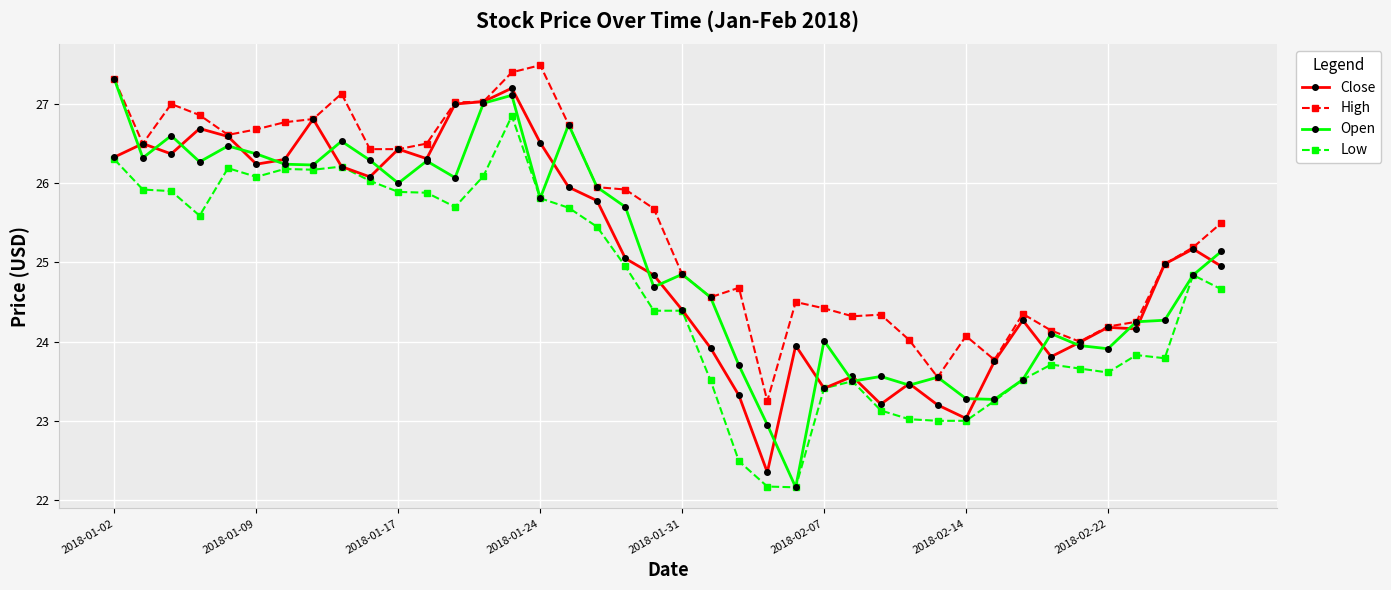

What is the value of the Close point at the 7th from the left?

26.3